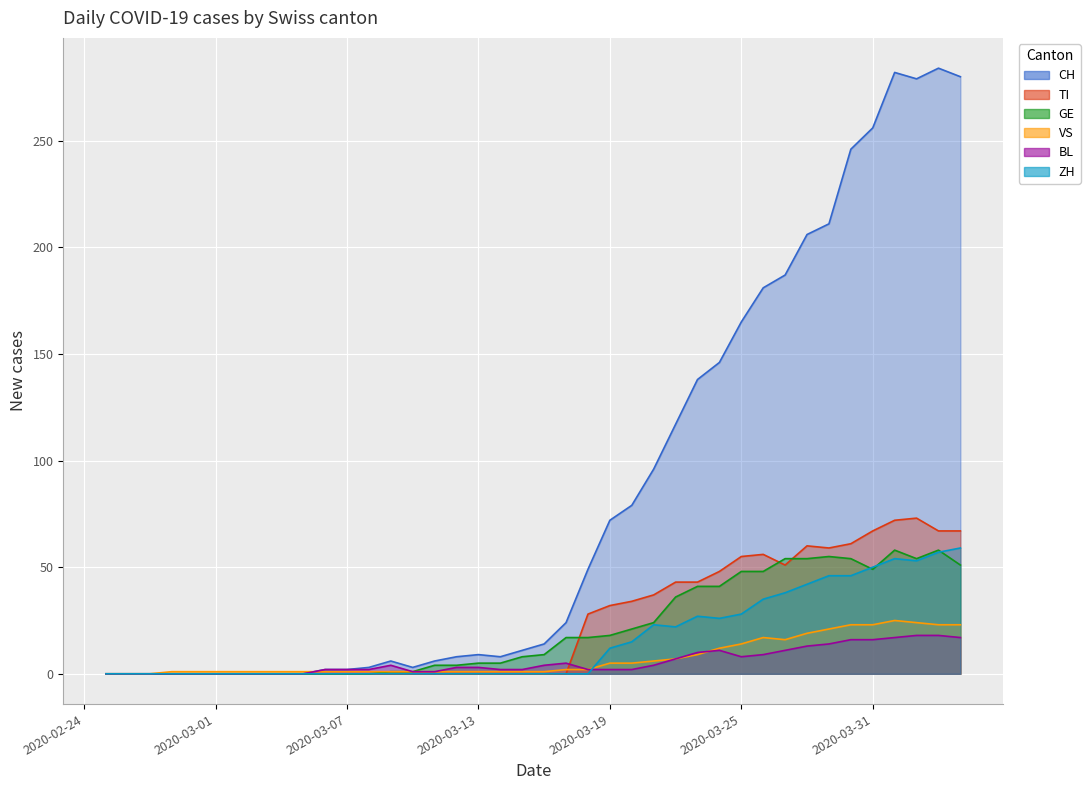

How many interior local peaks does the VS series have?

2